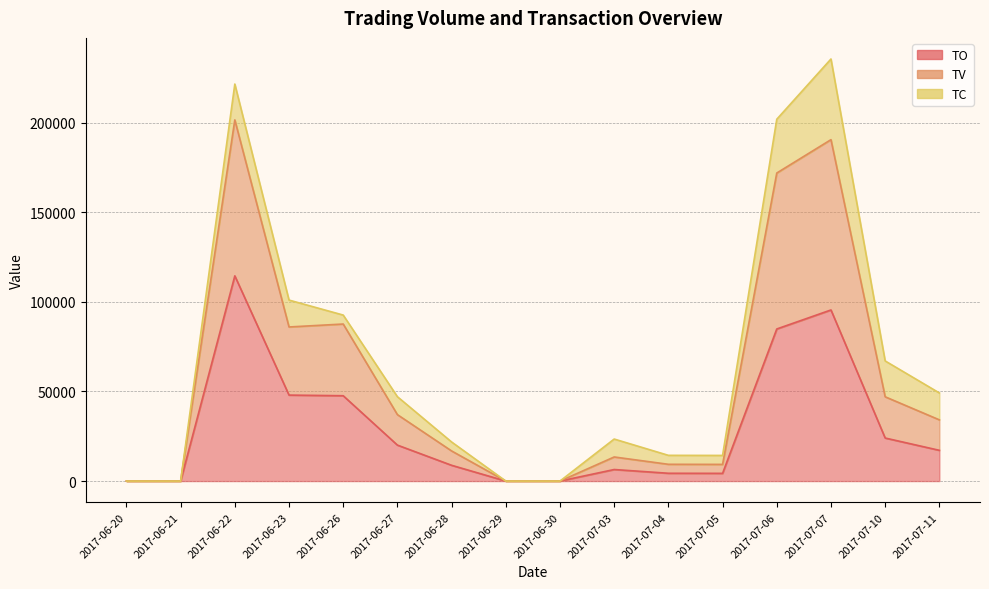

At which label does TO reach its minimum?

2017-06-20